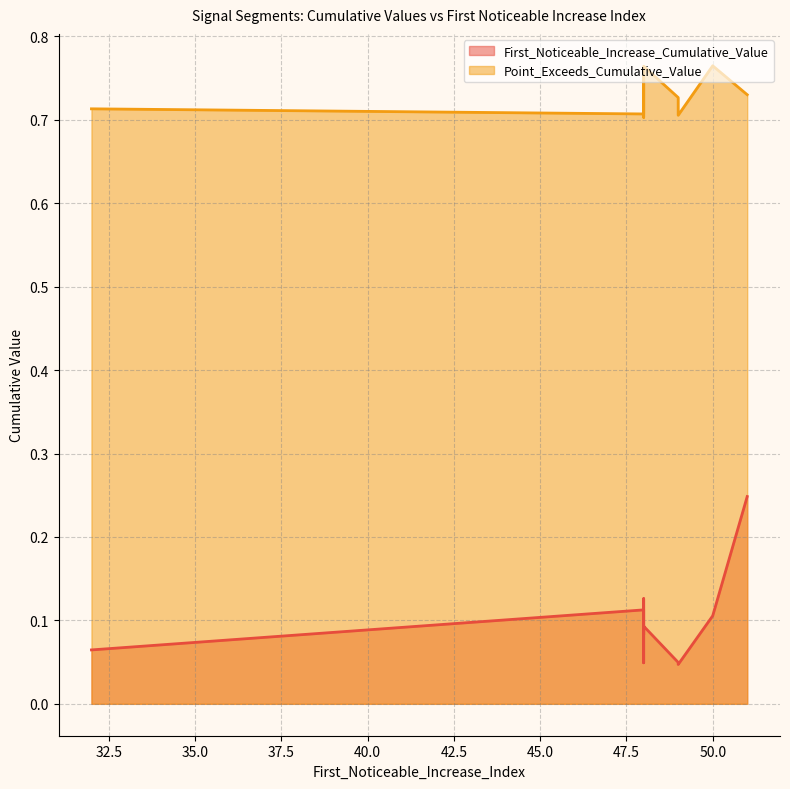

List the series in order of their overall mean, lowest first.

First_Noticeable_Increase_Cumulative_Value, Point_Exceeds_Cumulative_Value